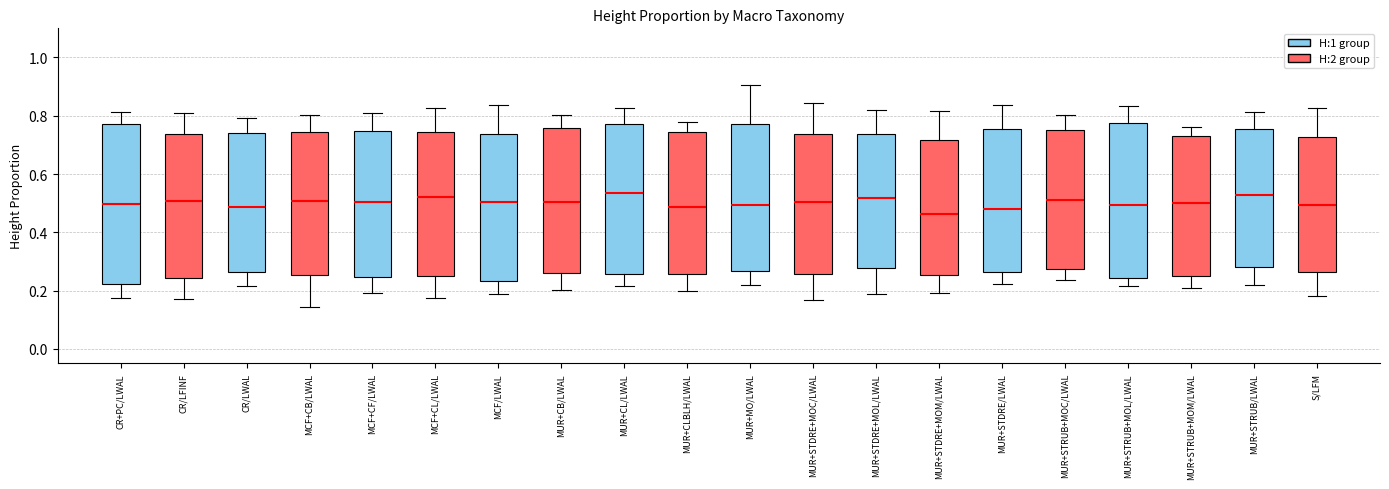

Reading left to right, read every box against the y-axis: the position of its median line, the range the box covers, and the ends of its whiskers. The values are not printed on the chart, so give them approximately, as read against the axis.

CR+PC/LWAL: median 0.50, box 0.22 to 0.78, whiskers 0.18 to 0.82
CR/LFINF: median 0.50, box 0.24 to 0.74, whiskers 0.18 to 0.80
CR/LWAL: median 0.48, box 0.26 to 0.74, whiskers 0.22 to 0.80
MCF+CB/LWAL: median 0.50, box 0.26 to 0.74, whiskers 0.14 to 0.80
MCF+CF/LWAL: median 0.50, box 0.24 to 0.74, whiskers 0.20 to 0.80
MCF+CL/LWAL: median 0.52, box 0.26 to 0.74, whiskers 0.18 to 0.82
MCF/LWAL: median 0.50, box 0.24 to 0.74, whiskers 0.18 to 0.84
MUR+CB/LWAL: median 0.50, box 0.26 to 0.76, whiskers 0.20 to 0.80
MUR+CL/LWAL: median 0.54, box 0.26 to 0.78, whiskers 0.22 to 0.82
MUR+CLBLH/LWAL: median 0.48, box 0.26 to 0.74, whiskers 0.20 to 0.78
MUR+MO/LWAL: median 0.50, box 0.26 to 0.78, whiskers 0.22 to 0.90
MUR+STDRE+MOC/LWAL: median 0.50, box 0.26 to 0.74, whiskers 0.16 to 0.84
MUR+STDRE+MOL/LWAL: median 0.52, box 0.28 to 0.74, whiskers 0.18 to 0.82
MUR+STDRE+MOM/LWAL: median 0.46, box 0.26 to 0.72, whiskers 0.20 to 0.82
MUR+STDRE/LWAL: median 0.48, box 0.26 to 0.76, whiskers 0.22 to 0.84
MUR+STRUB+MOC/LWAL: median 0.50, box 0.28 to 0.76, whiskers 0.24 to 0.80
MUR+STRUB+MOL/LWAL: median 0.50, box 0.24 to 0.78, whiskers 0.22 to 0.84
MUR+STRUB+MOM/LWAL: median 0.50, box 0.24 to 0.74, whiskers 0.20 to 0.76
MUR+STRUB/LWAL: median 0.52, box 0.28 to 0.76, whiskers 0.22 to 0.82
S/LFM: median 0.50, box 0.26 to 0.72, whiskers 0.18 to 0.82